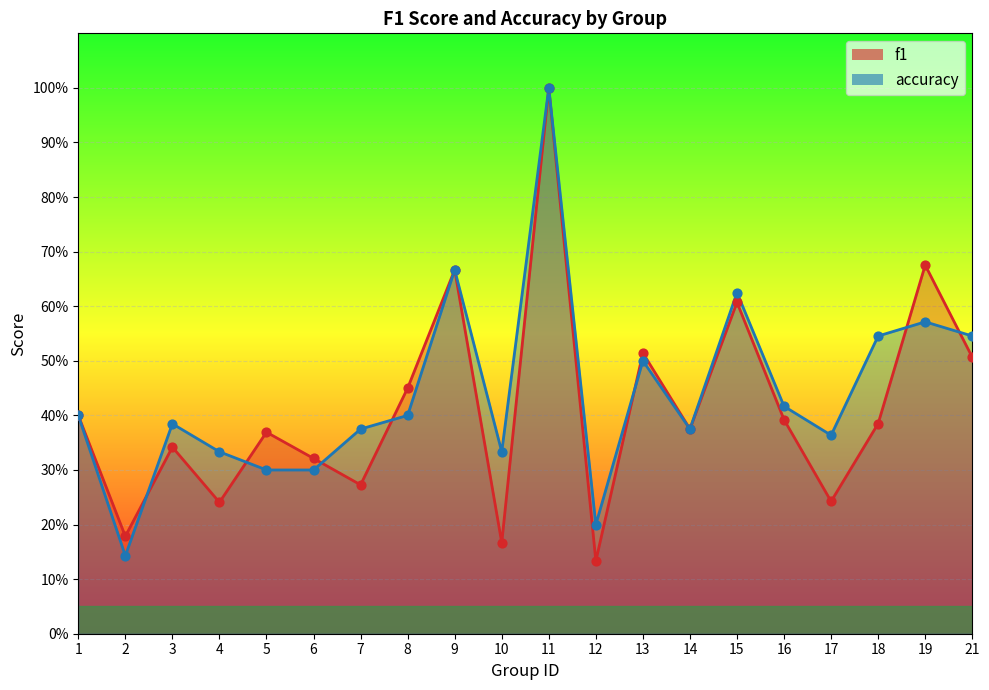

Which series reaches the maximum Y coordinate?

f1